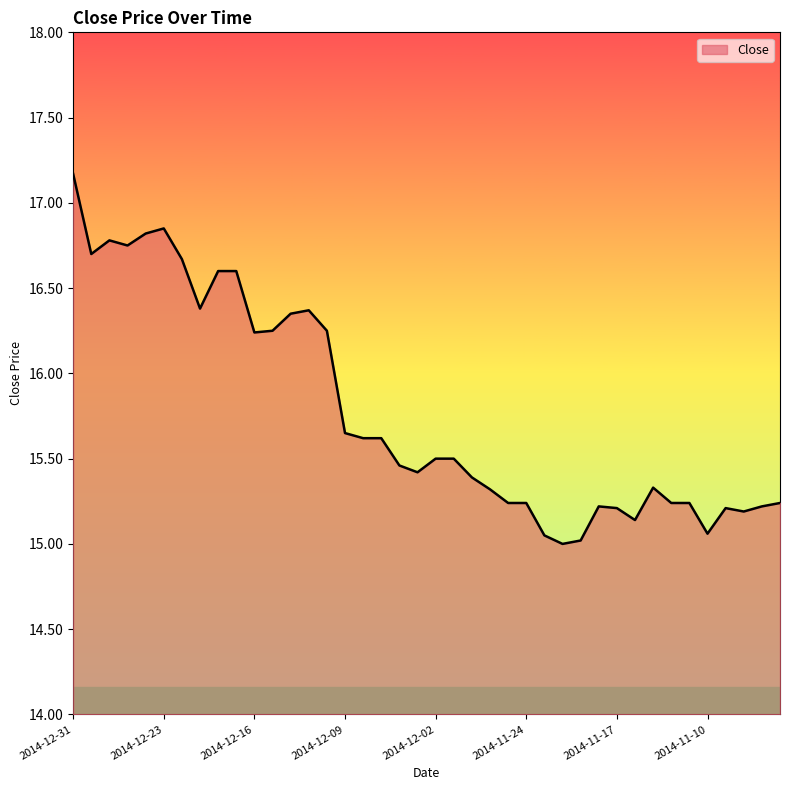

What is the difference between the maximum and minimum values?

2.2